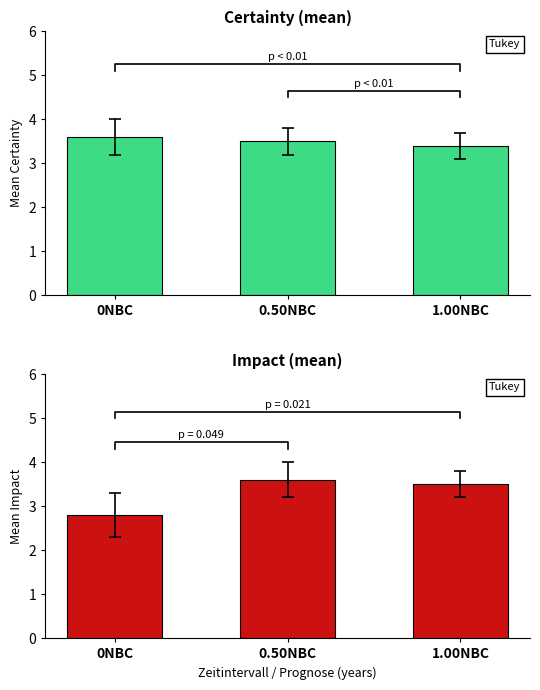

What is the value of the Certainty bar at the 2nd from the left?

3.5